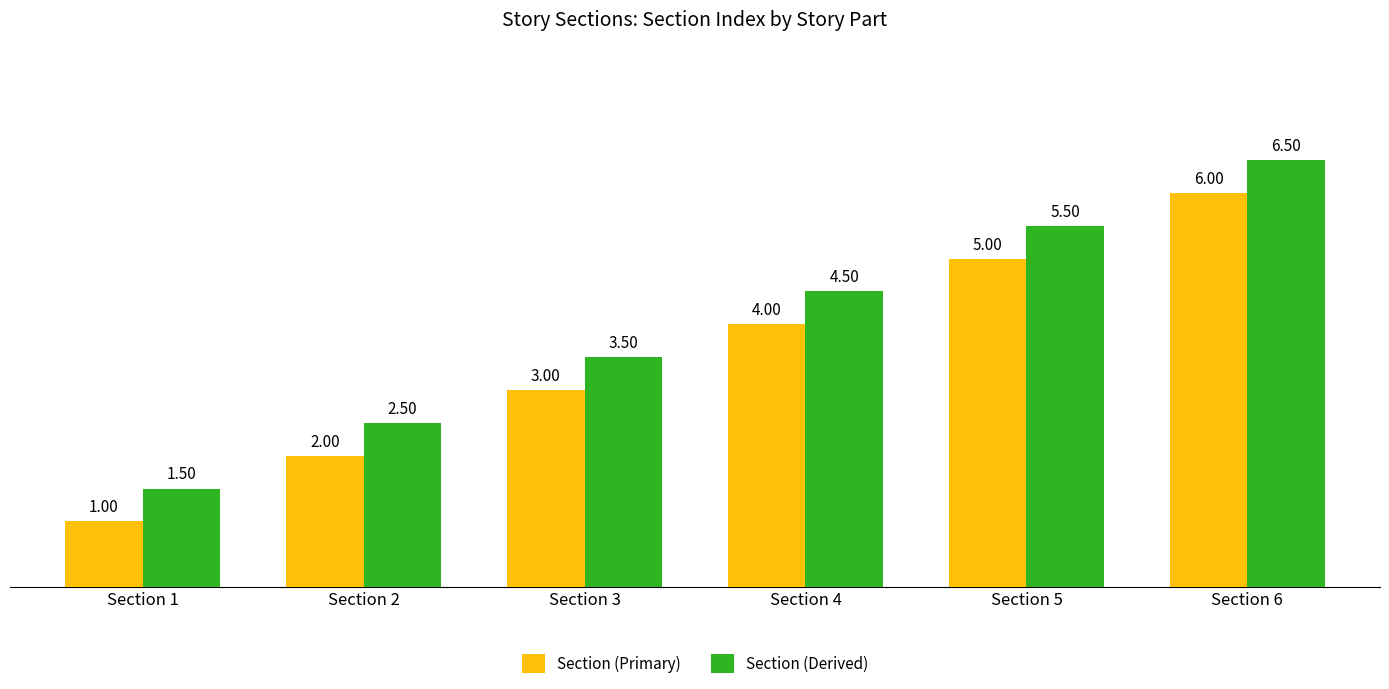

Reading left to right, transcribe all the data shown in this chart.

Section (Primary): Section 1=1.0	Section 2=2.0	Section 3=3.0	Section 4=4.0	Section 5=5.0	Section 6=6.0
Section (Derived): Section 1=1.5	Section 2=2.5	Section 3=3.5	Section 4=4.5	Section 5=5.5	Section 6=6.5